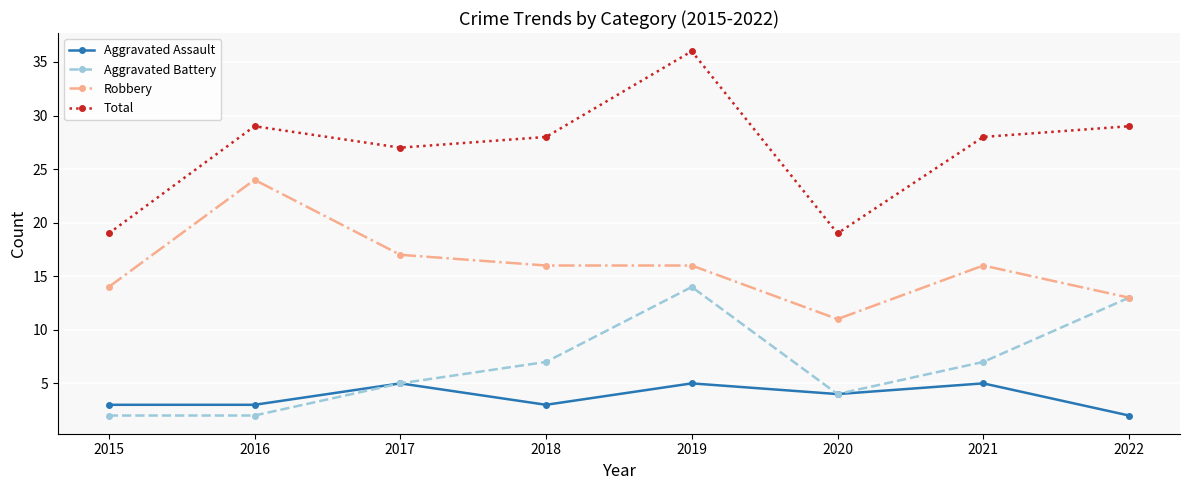

Which category has the lowest value in the Robbery series?

2020